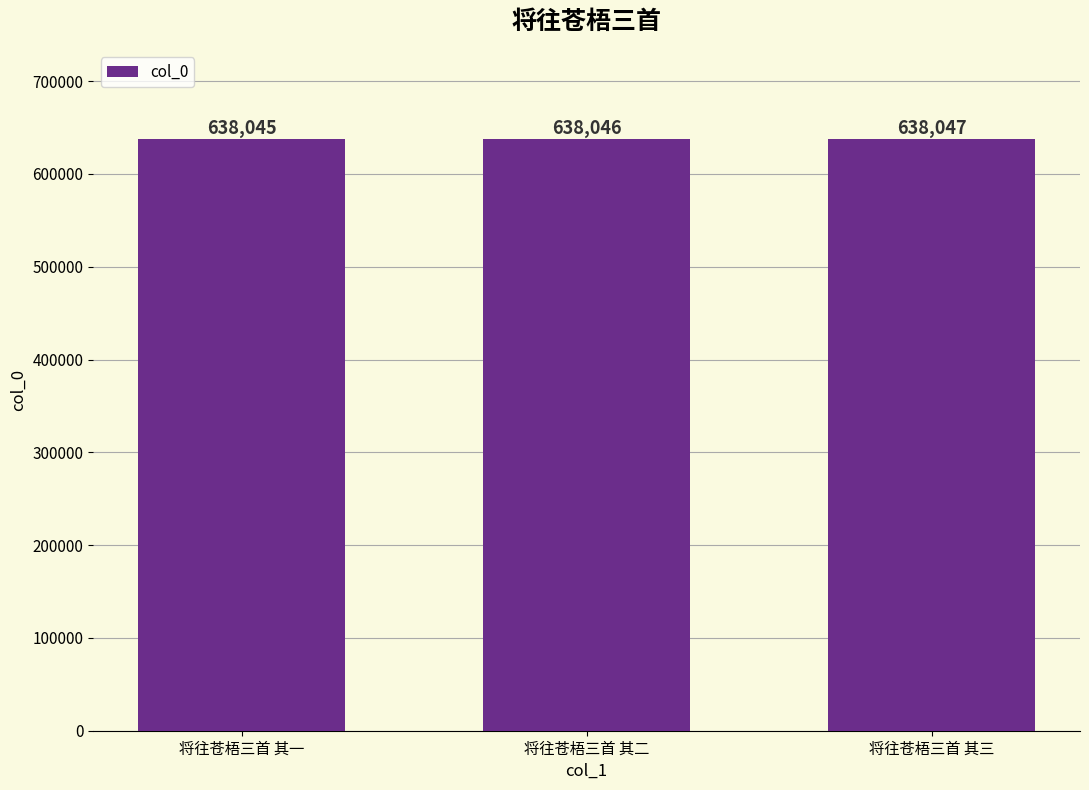

True or false: the data shows 638046 at 将往苍梧三首 其二.

True